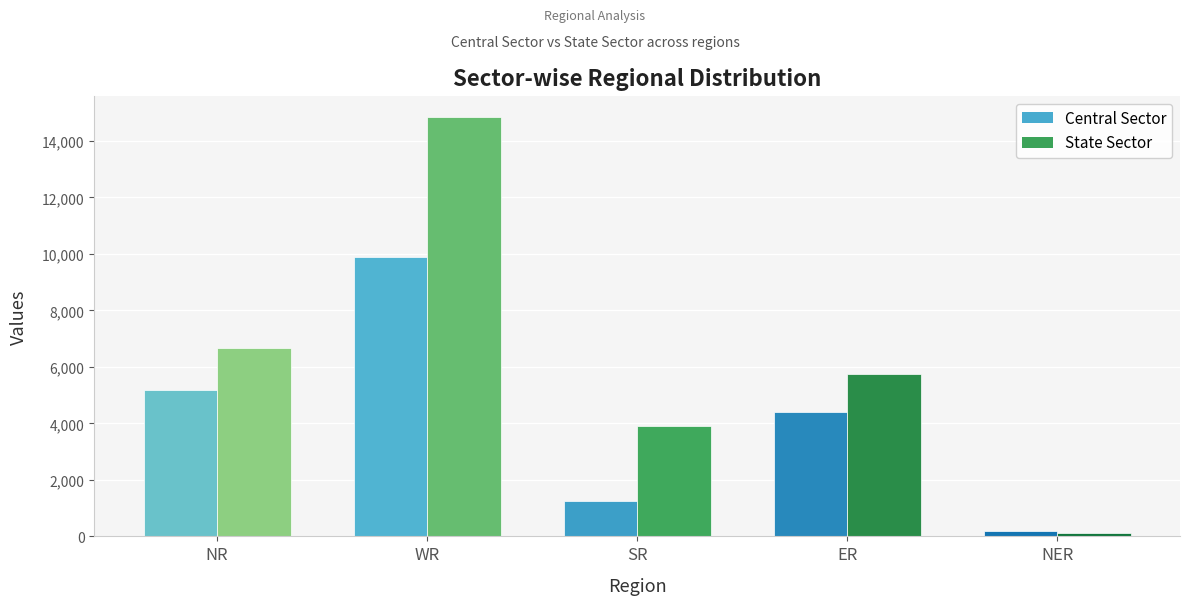

How many data points in Central Sector are less than 4420?

2